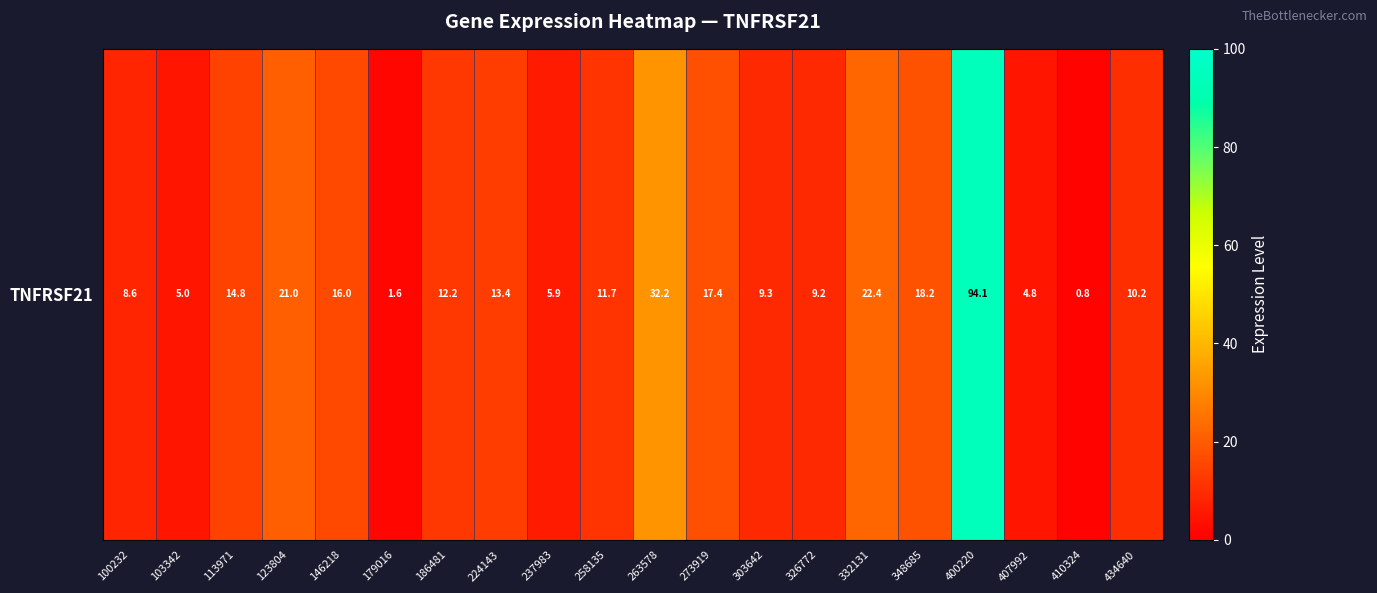

Rank the categories by value from highest to lowest.

400220, 263578, 332131, 123804, 348685, 273919, 146218, 113971, 224143, 186481, 258135, 434640, 303642, 326772, 100232, 237983, 103342, 407992, 179016, 410324